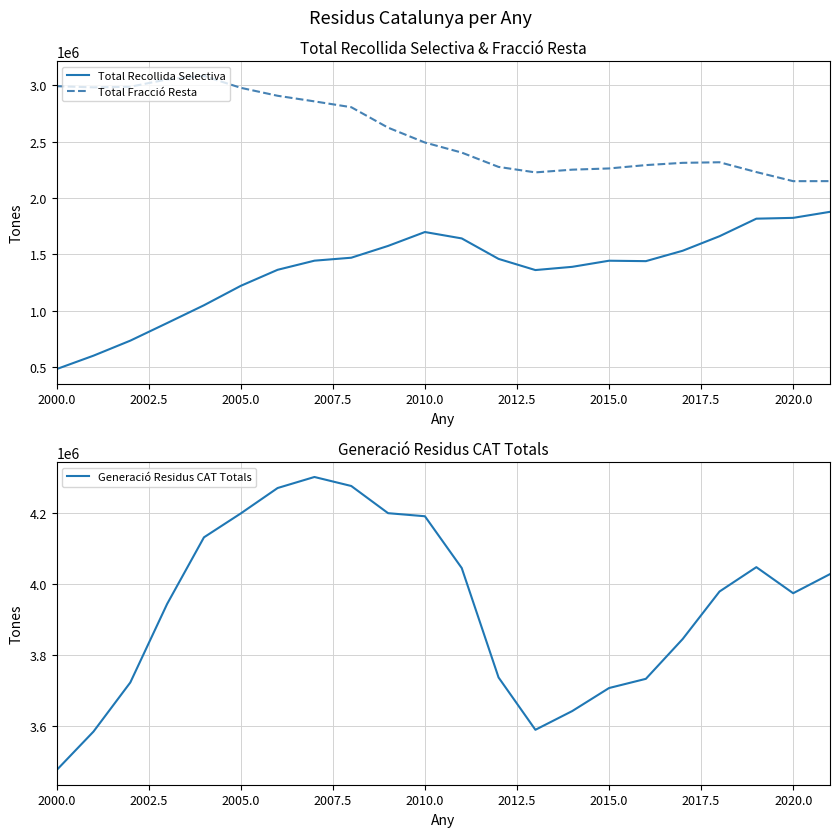

True or false: Generació Residus CAT Totals and Total Recollida Selectiva intersect in this chart.

False